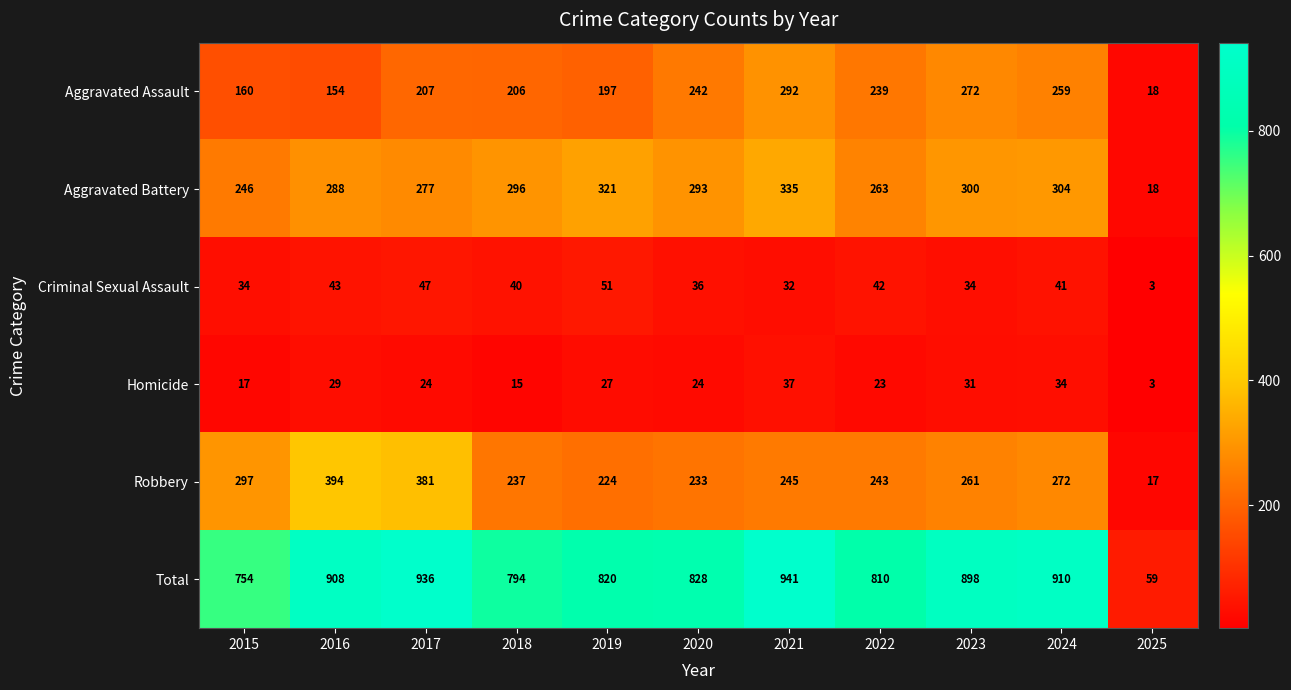

Where is Aggravated Assault nearest to the value 155?

2016